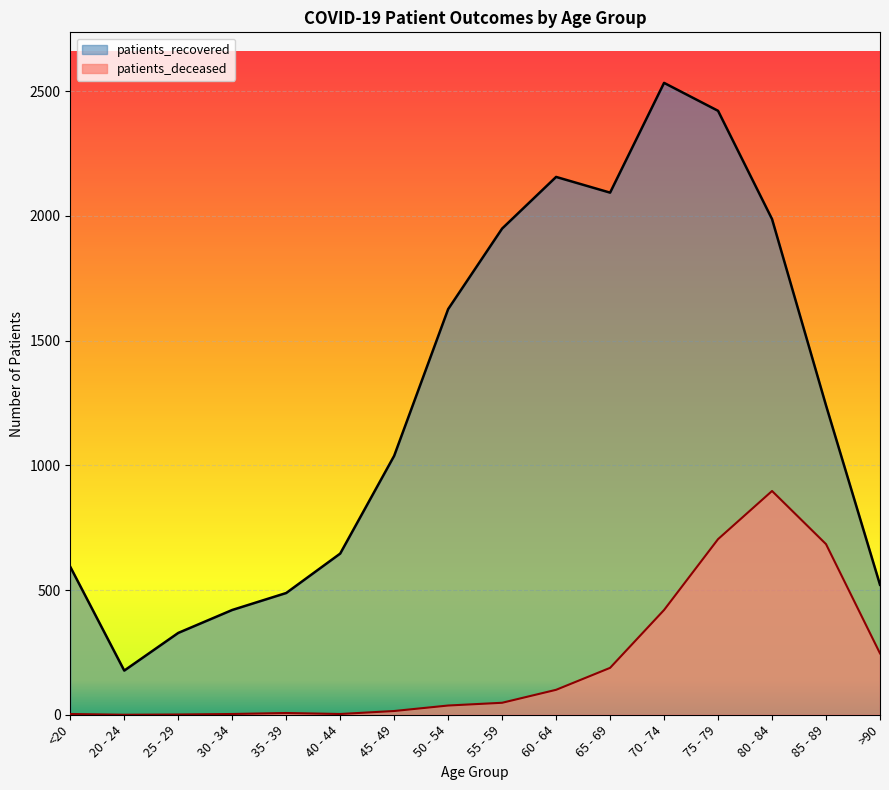

True or false: patients_recovered has a value of 488 at 35 - 39.

True